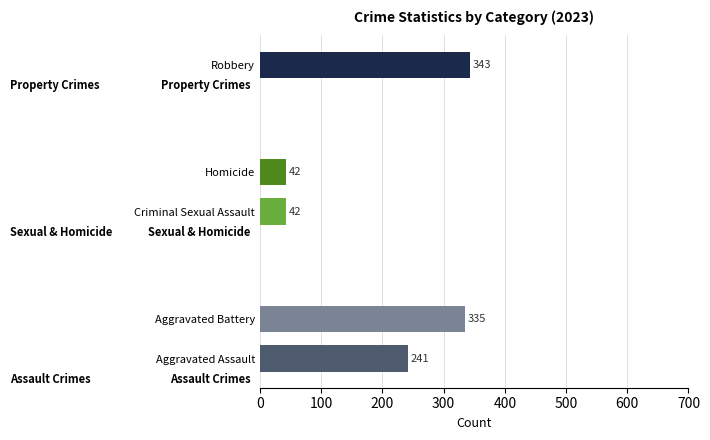

Where is the data nearest to the value 192?

Aggravated Assault